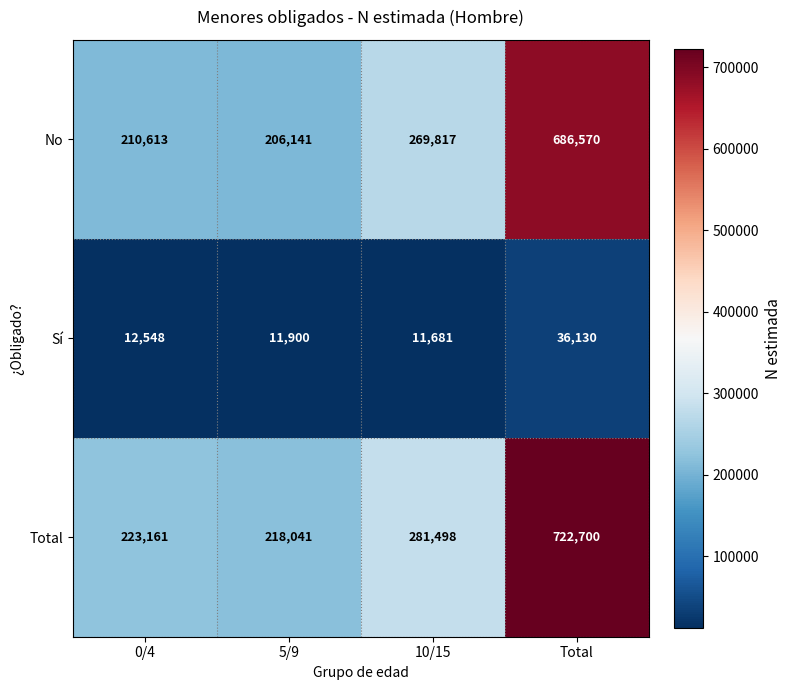

Is the value of Total at 10/15 greater than the value of Sí at Total?

Yes